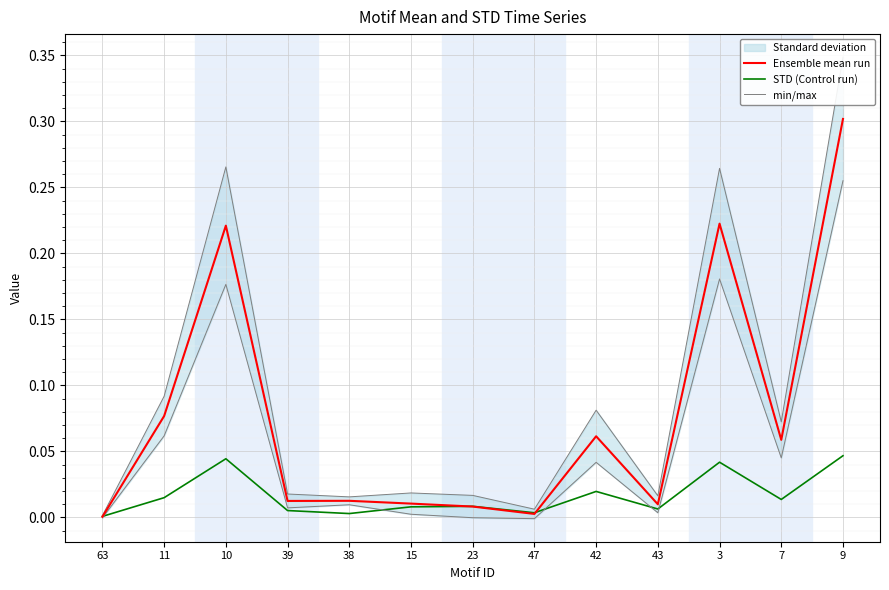

What is the label of the 11th point from the left?

3